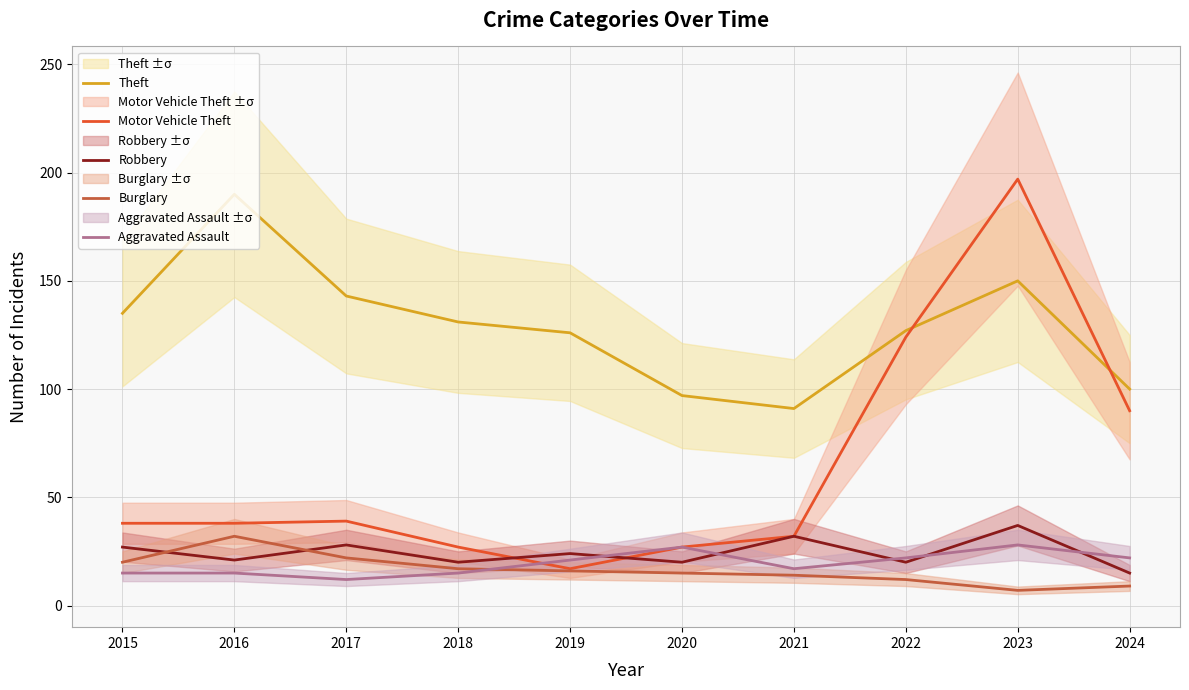

True or false: Theft and Burglary intersect in this chart.

False